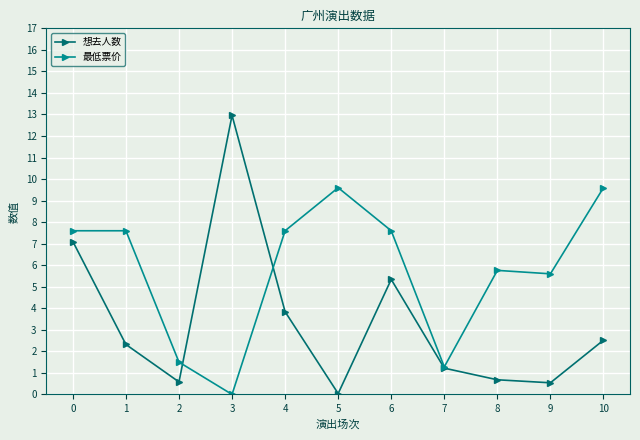

Count the number of categories in the chart.

11